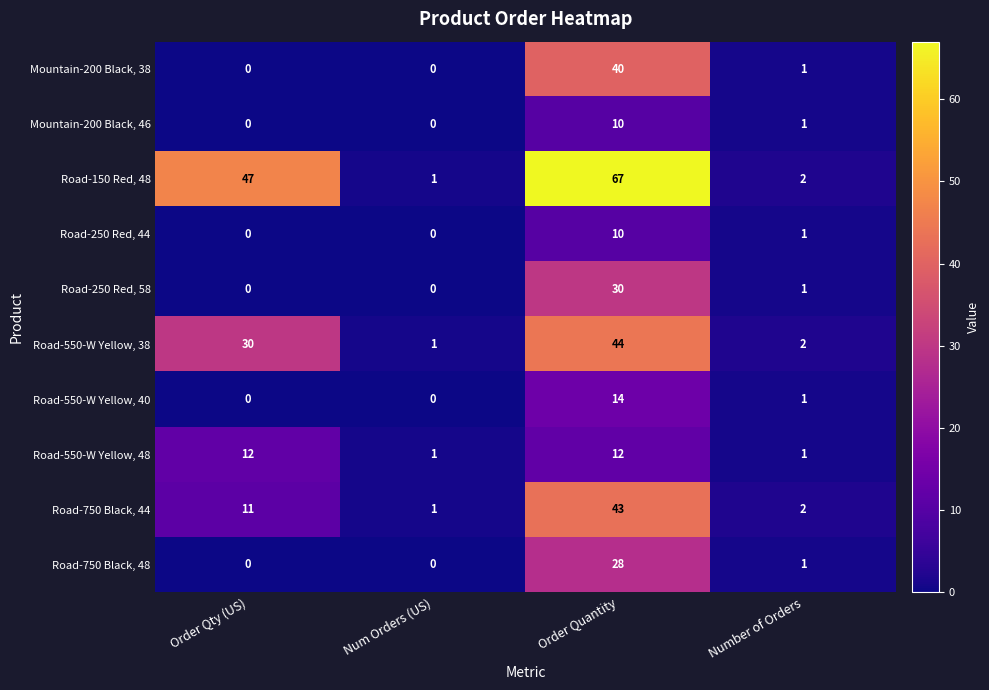

What is the spread (max minus min) of values at Order Quantity?

57